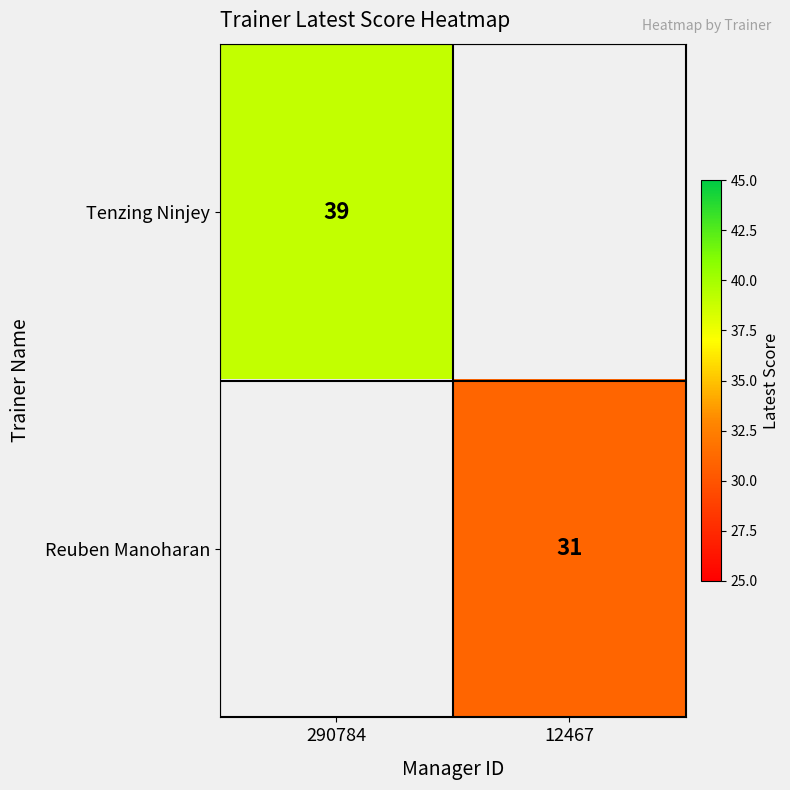

How many series are shown in this chart?

2